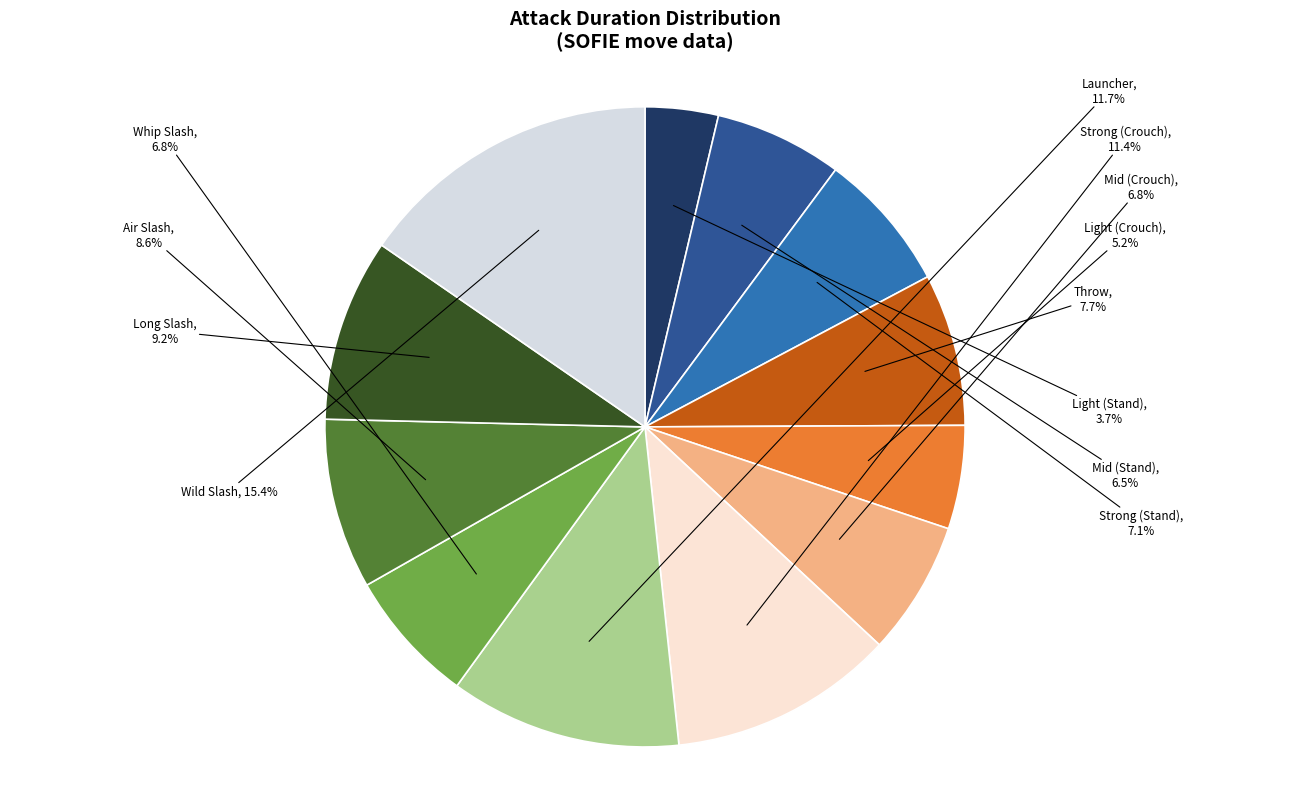

Is there a majority slice in this chart?

No